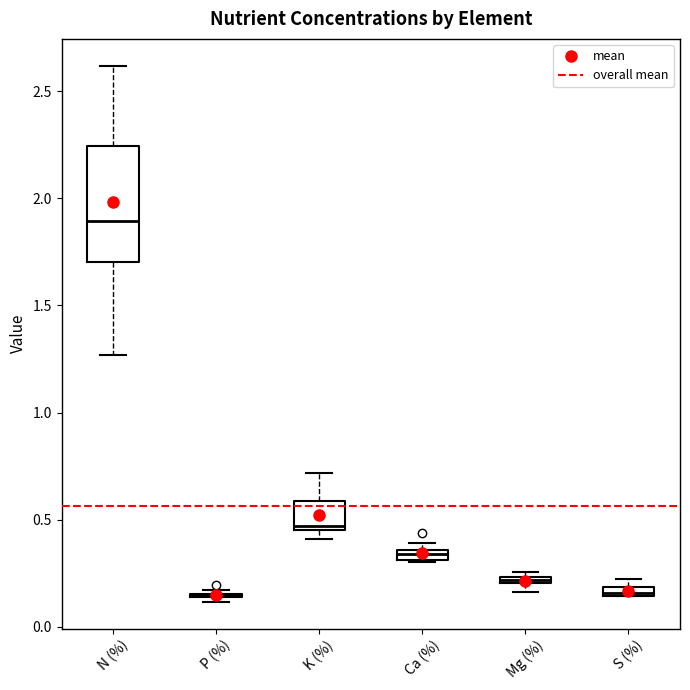

Comparing the boxes themselves (not the whiskers), which one is the tallest?

N (%)